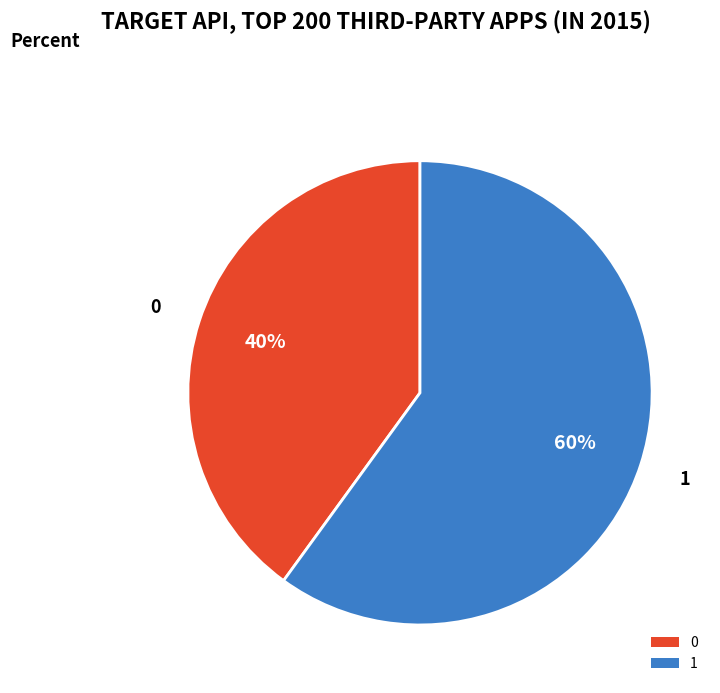

Do 0 and 1 together represent more than half of the pie?

Yes